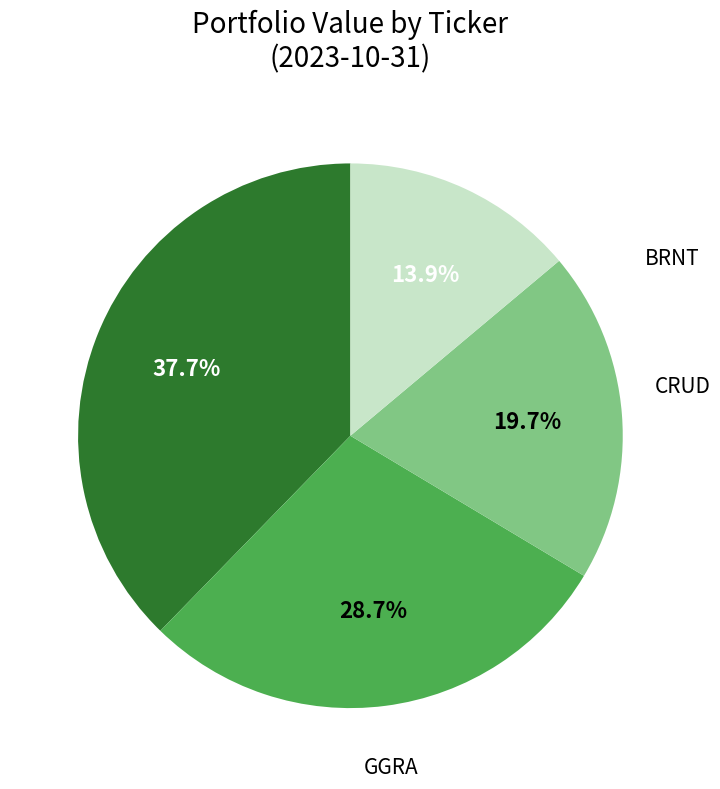

Does any single category account for the majority?

No